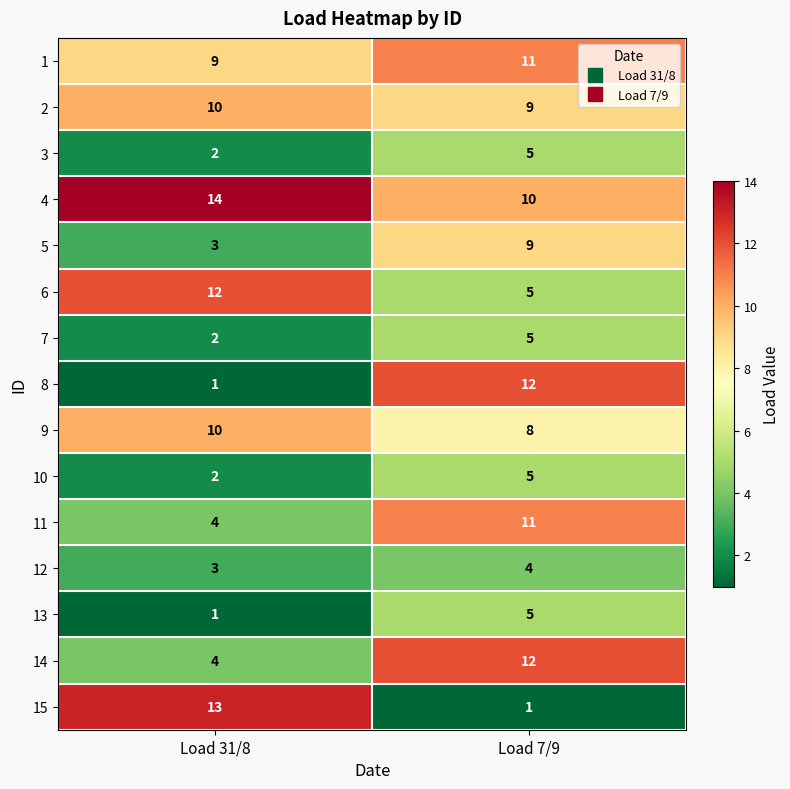

What is the maximum value shown in the chart?

14